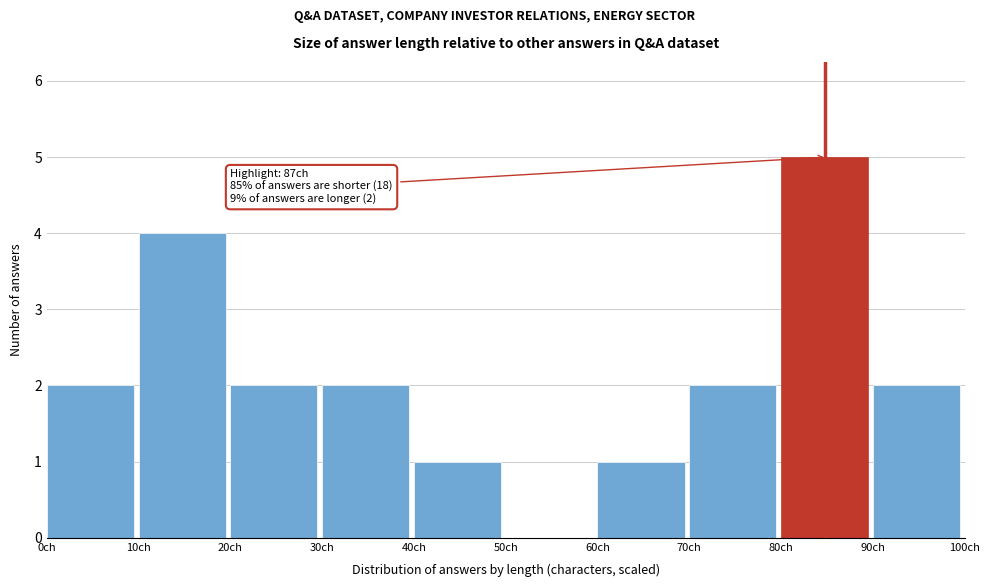

Over which range of the x-axis is the bar tallest?

80 to 90